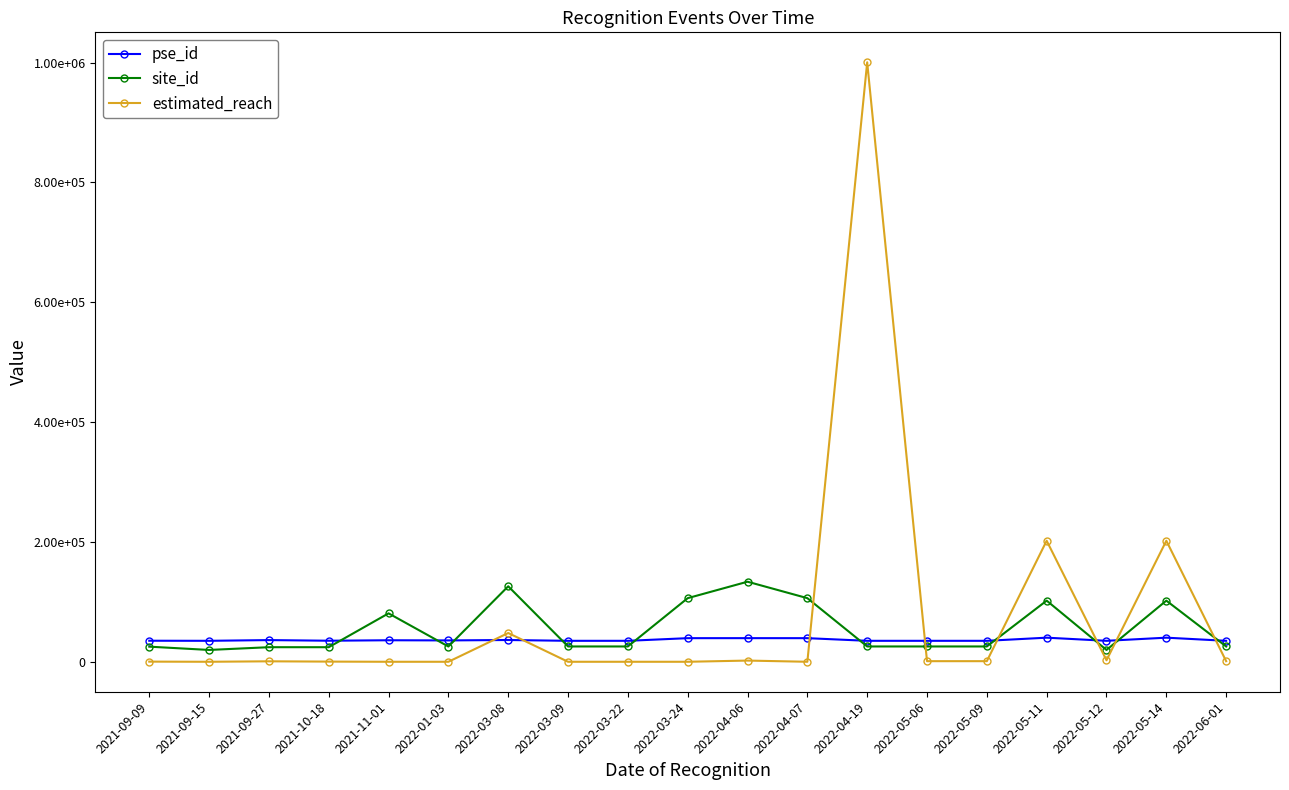

Rank the series at 2022-01-03 from highest to lowest value.

pse_id, site_id, estimated_reach